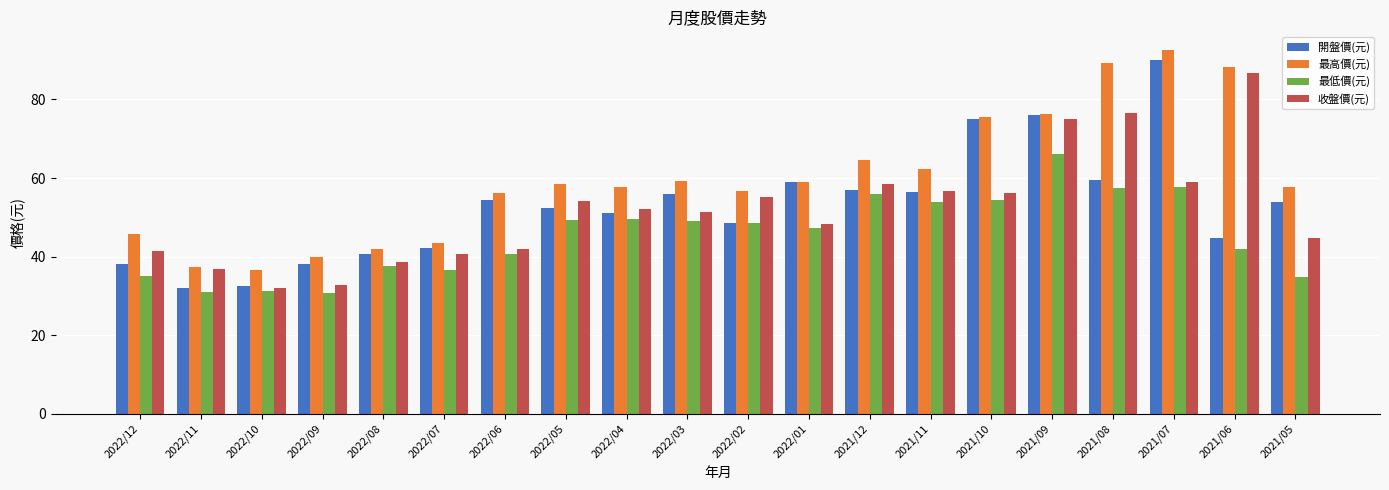

At which category is the sum across all series the highest?

2021/07